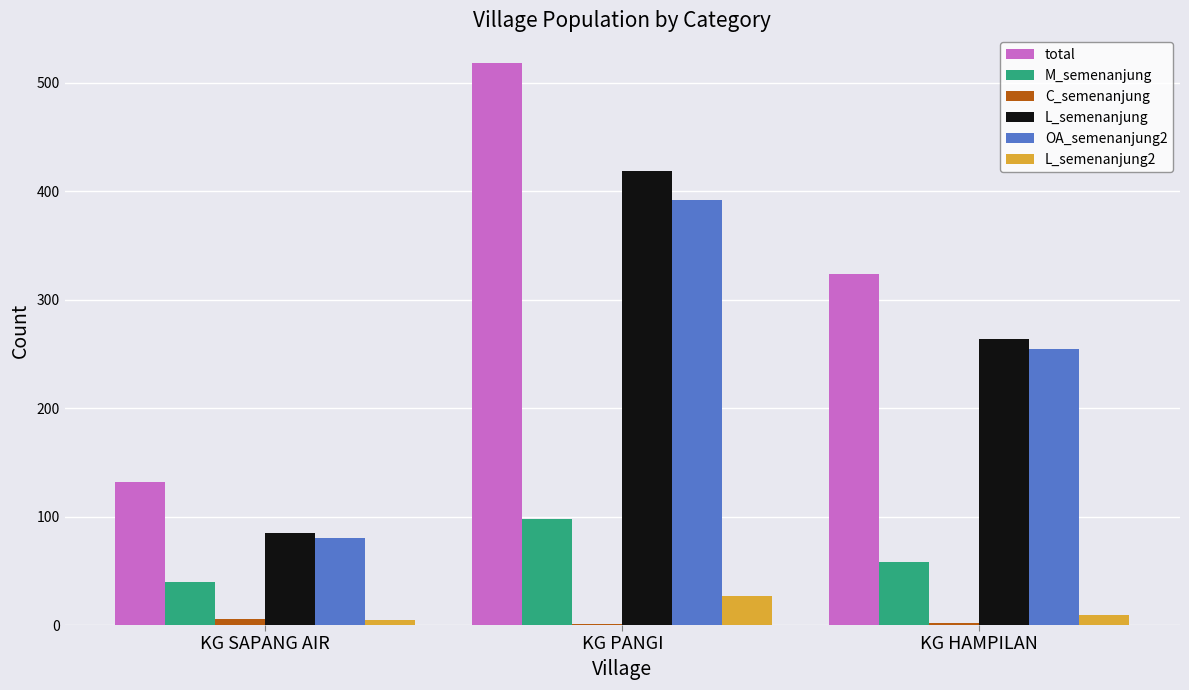

Which category has the highest value across all series?

KG PANGI